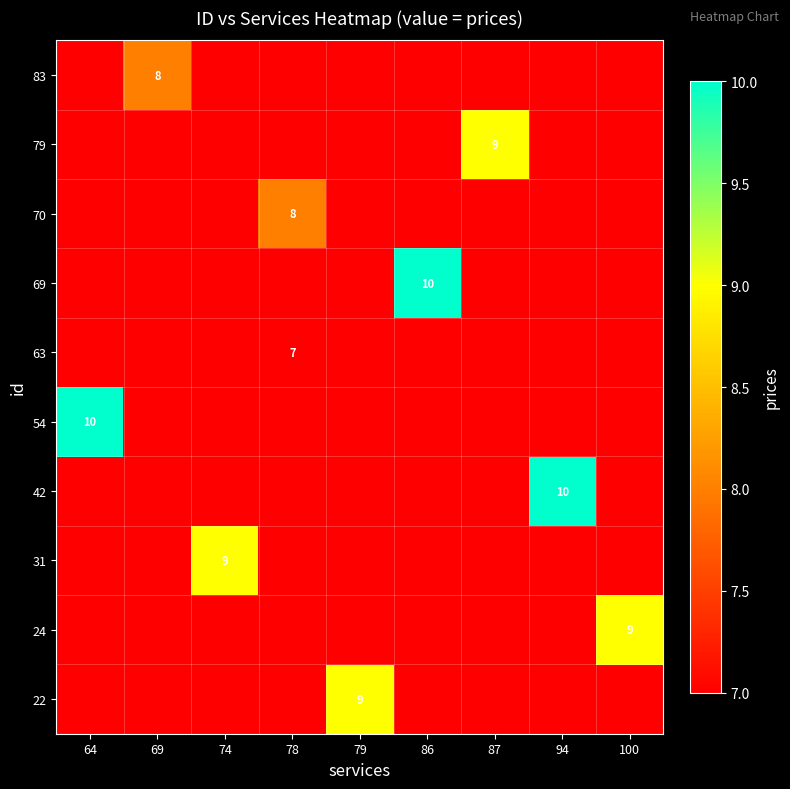

True or false: 69 has a value of 14 at 86.

False